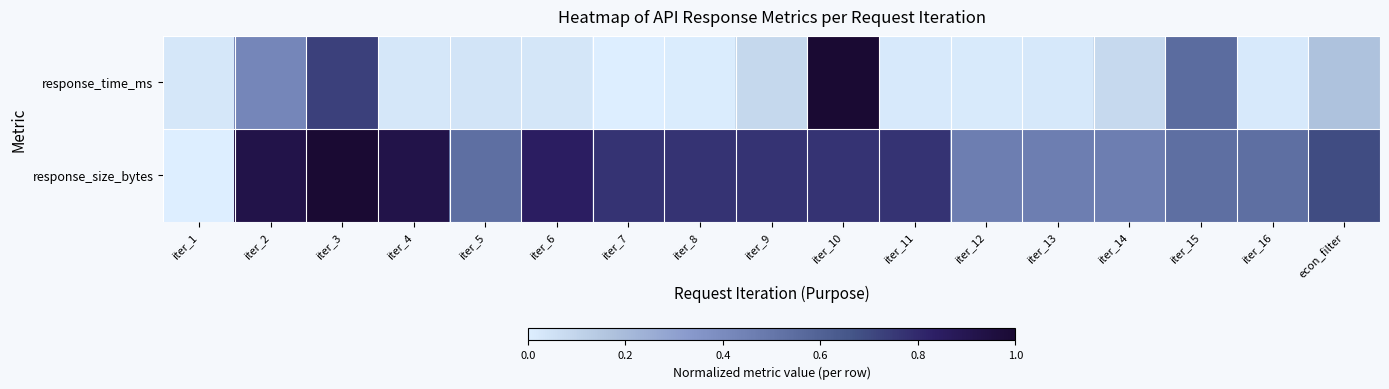

Reading left to right, list all the values displayed in this chart.

response_time_ms: iter_1=0.0	iter_2=0.4	iter_3=0.7	iter_4=0.0	iter_5=0.0	iter_6=0.0	iter_7=0.0	iter_8=0.0	iter_9=0.1	iter_10=1.0	iter_11=0.0	iter_12=0.0	iter_13=0.0	iter_14=0.1	iter_15=0.6	iter_16=0.0	econ_filter=0.2
response_size_bytes: iter_1=0.0	iter_2=0.9	iter_3=1.0	iter_4=0.9	iter_5=0.5	iter_6=0.8	iter_7=0.8	iter_8=0.8	iter_9=0.8	iter_10=0.8	iter_11=0.8	iter_12=0.5	iter_13=0.5	iter_14=0.5	iter_15=0.5	iter_16=0.5	econ_filter=0.7